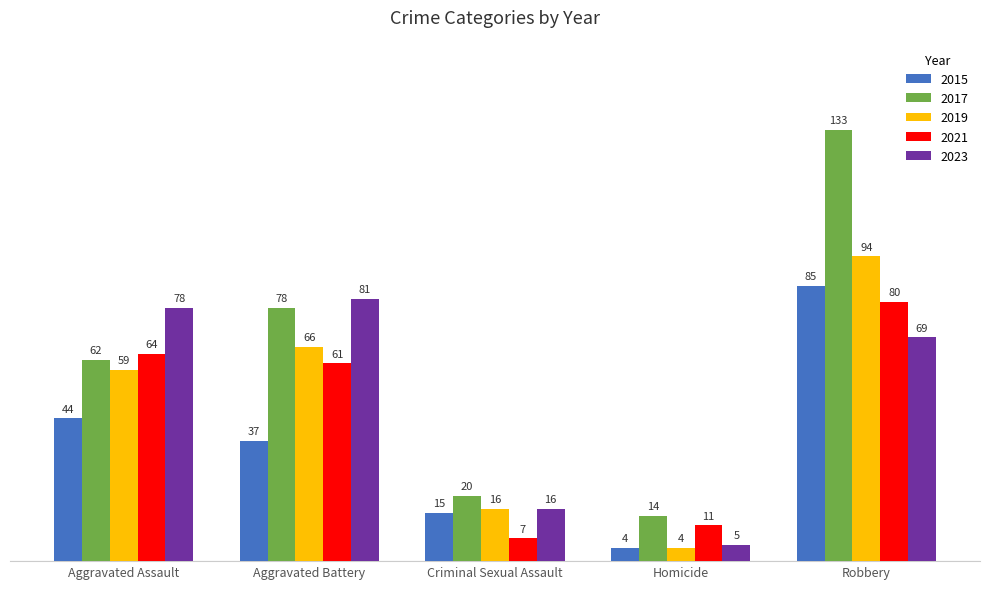

How many groups of bars are there?

5